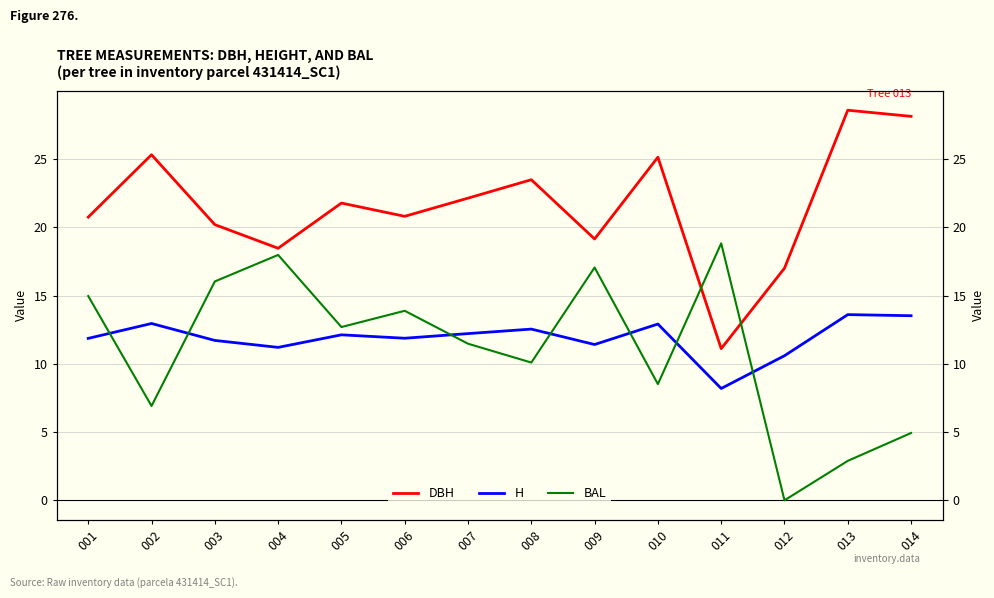

Which category has the lowest value in the DBH series?

011